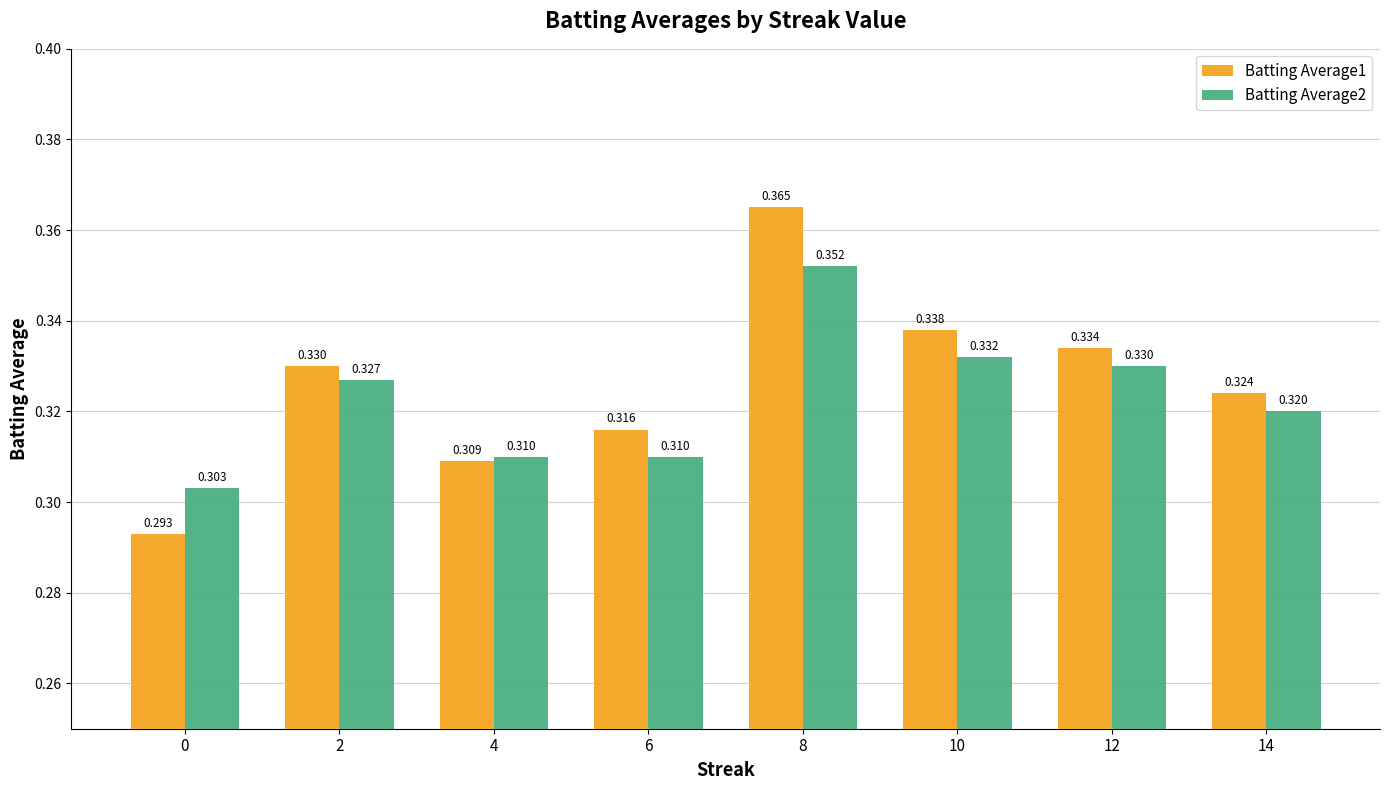

Is the value of Batting Average2 at 2 greater than the value of Batting Average1 at 4?

Yes